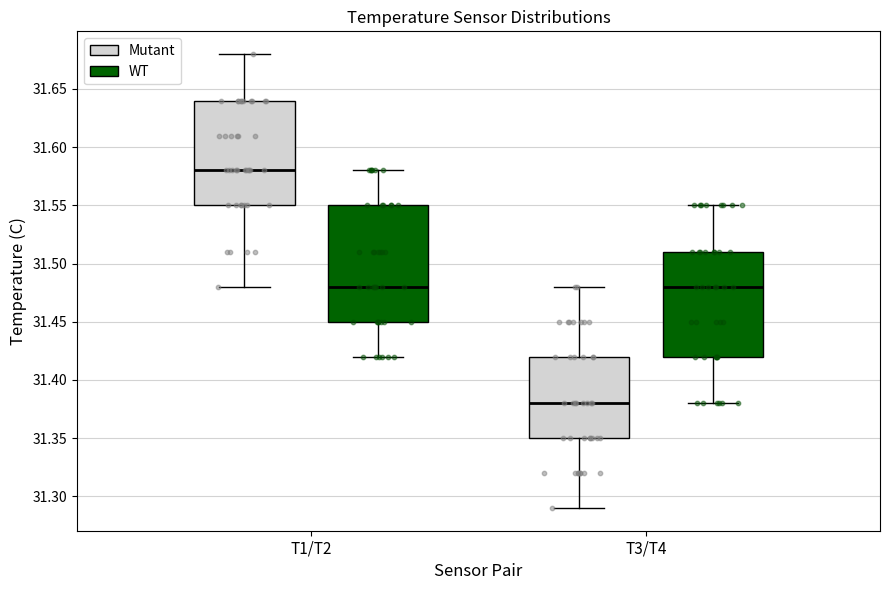

Which box is the tallest, from its lower edge to its upper edge?

T1/T2 (WT)